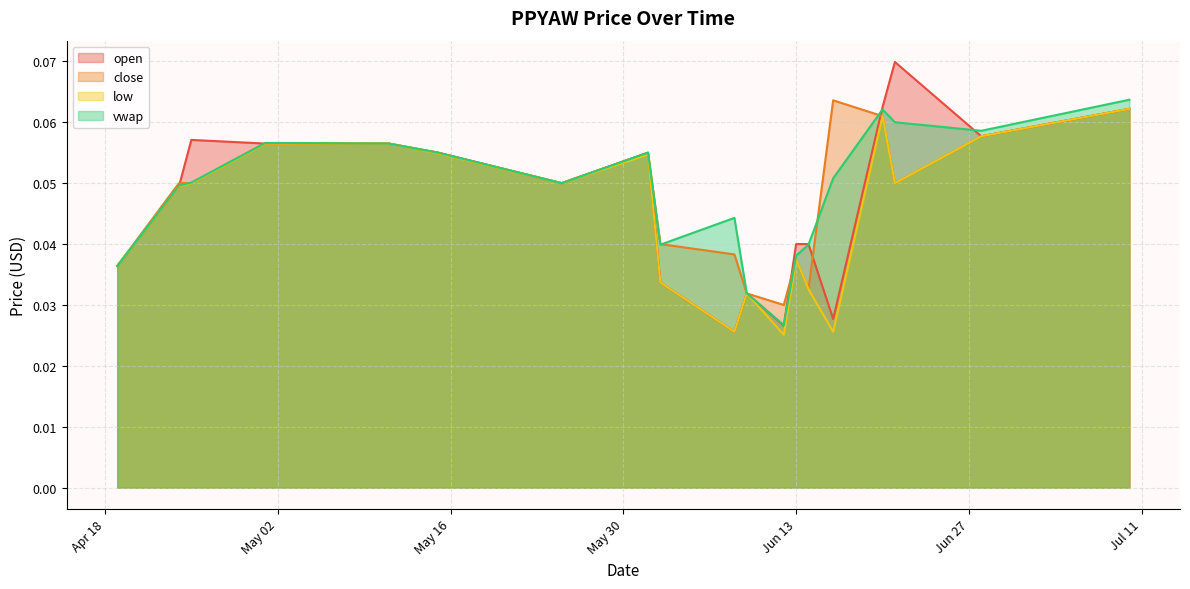

Which category has the lowest value in the low series?

2023-06-12